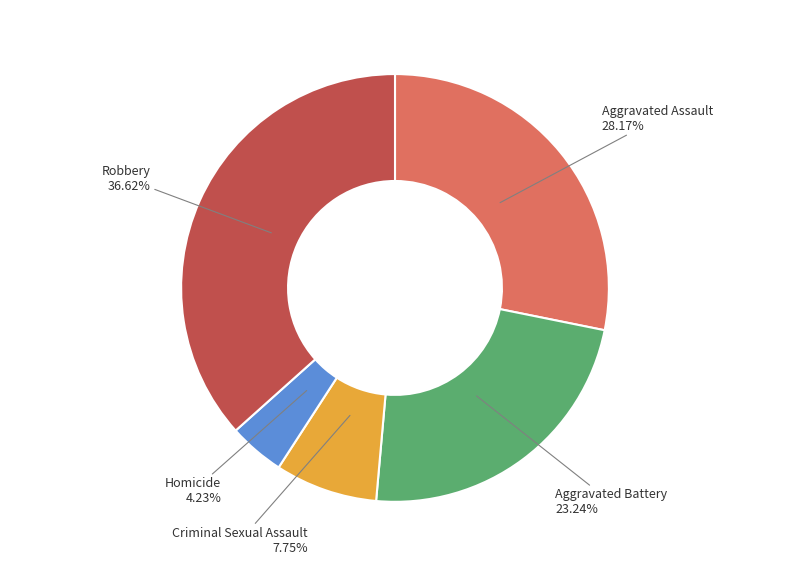

What percentage do Aggravated Battery and Aggravated Assault together represent?

51.4%